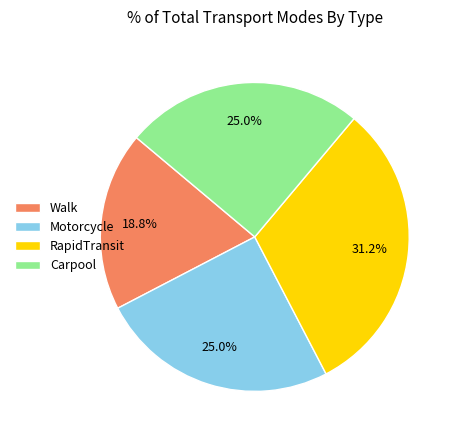

Does any single category account for the majority?

No